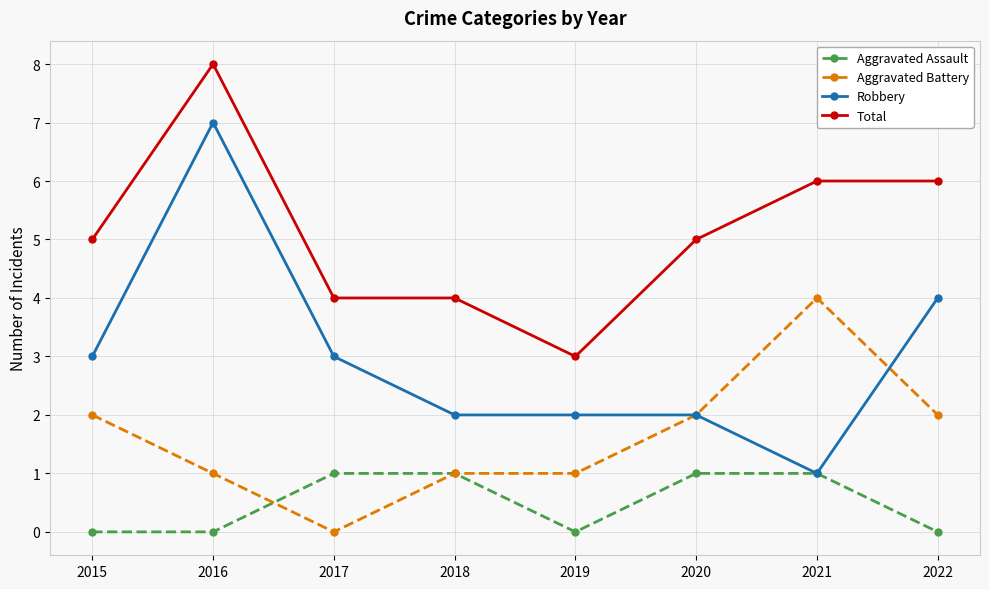

True or false: Aggravated Assault has a value of 0 at 2015.

True